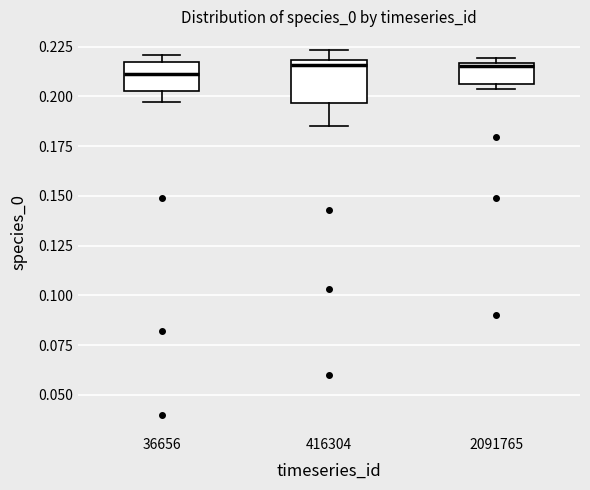

Reading left to right, transcribe this box plot: for each box, give where its median line is, the range the box spans, and where its two whiskers end, as read against the y-axis. The values are not printed on the chart, so give them approximately, as read against the axis.

36656: median 0.210, box 0.205 to 0.215, whiskers 0.195 to 0.220
416304: median 0.215, box 0.195 to 0.220, whiskers 0.185 to 0.225
2091765: median 0.215 (just below the box's upper edge), box 0.205 to 0.215, whiskers 0.205 (just below the box's lower edge) to 0.220